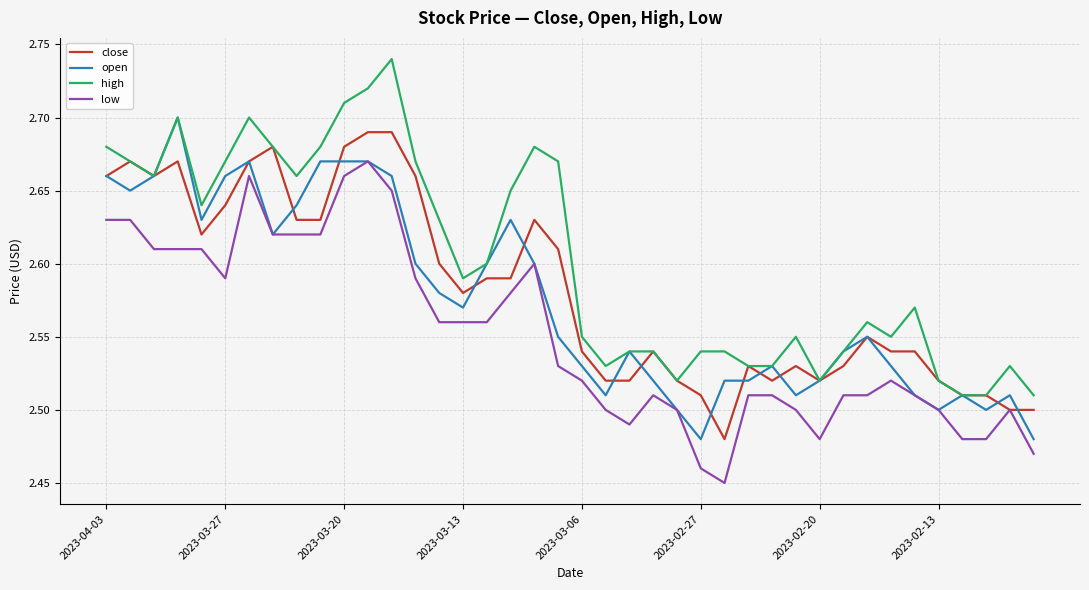

True or false: low and high intersect in this chart.

False